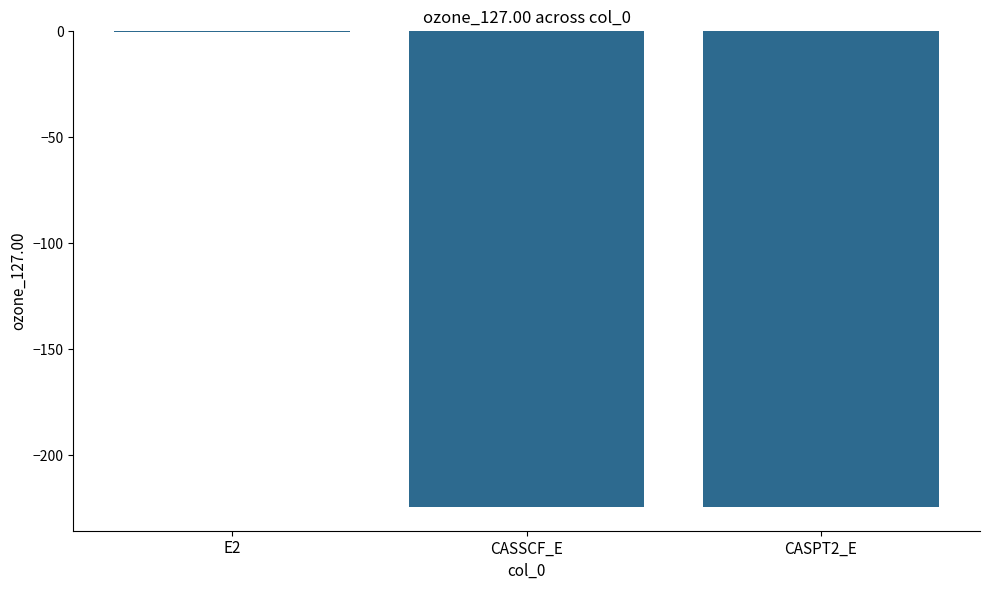

What is the change in value from CASSCF_E to CASPT2_E?

-0.1